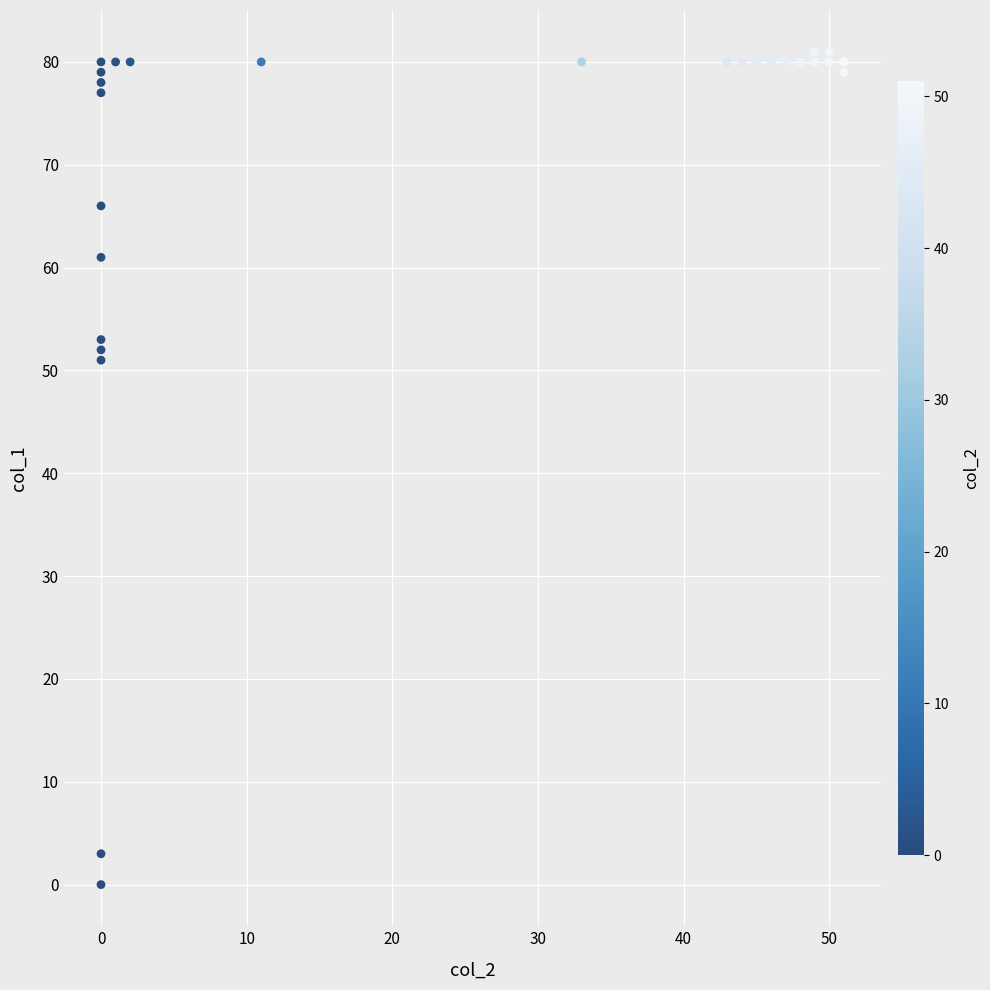

What Y value in the scatter plot is closest to 40?

51